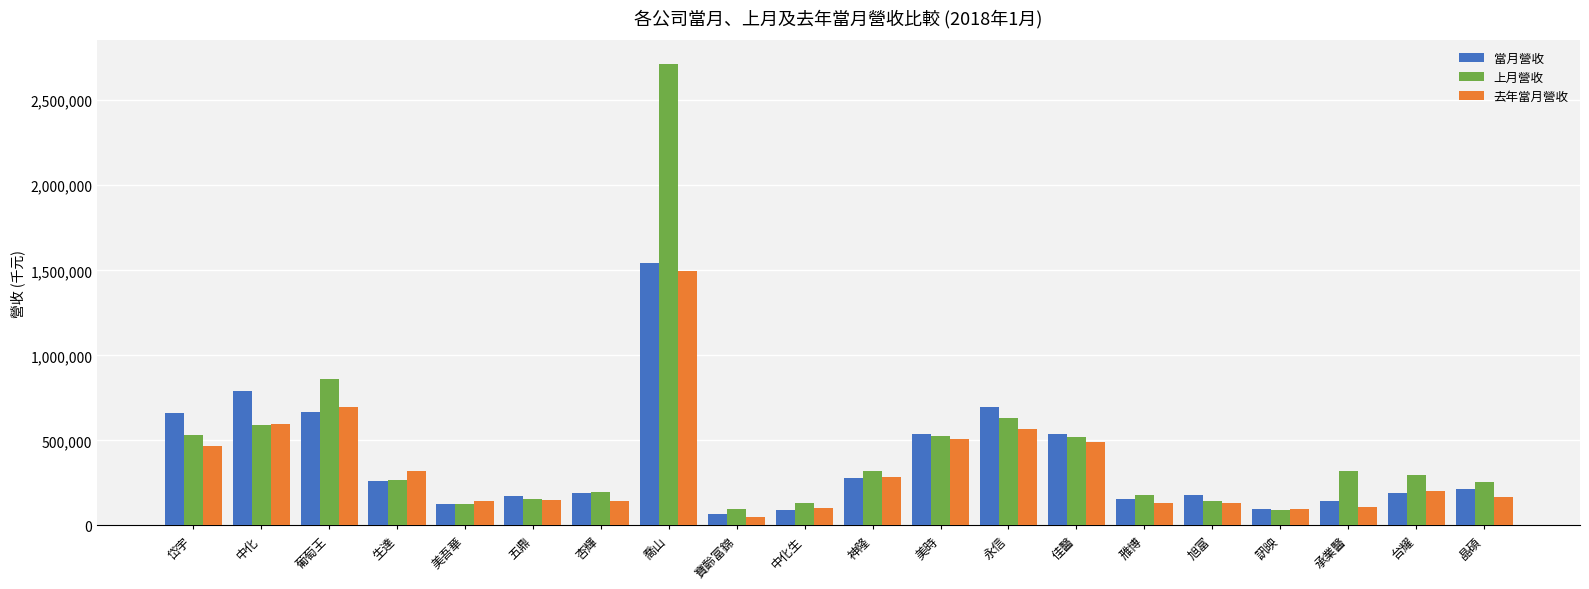

The 當月營收 series shows 897795 at 佳醫. True or false?

False